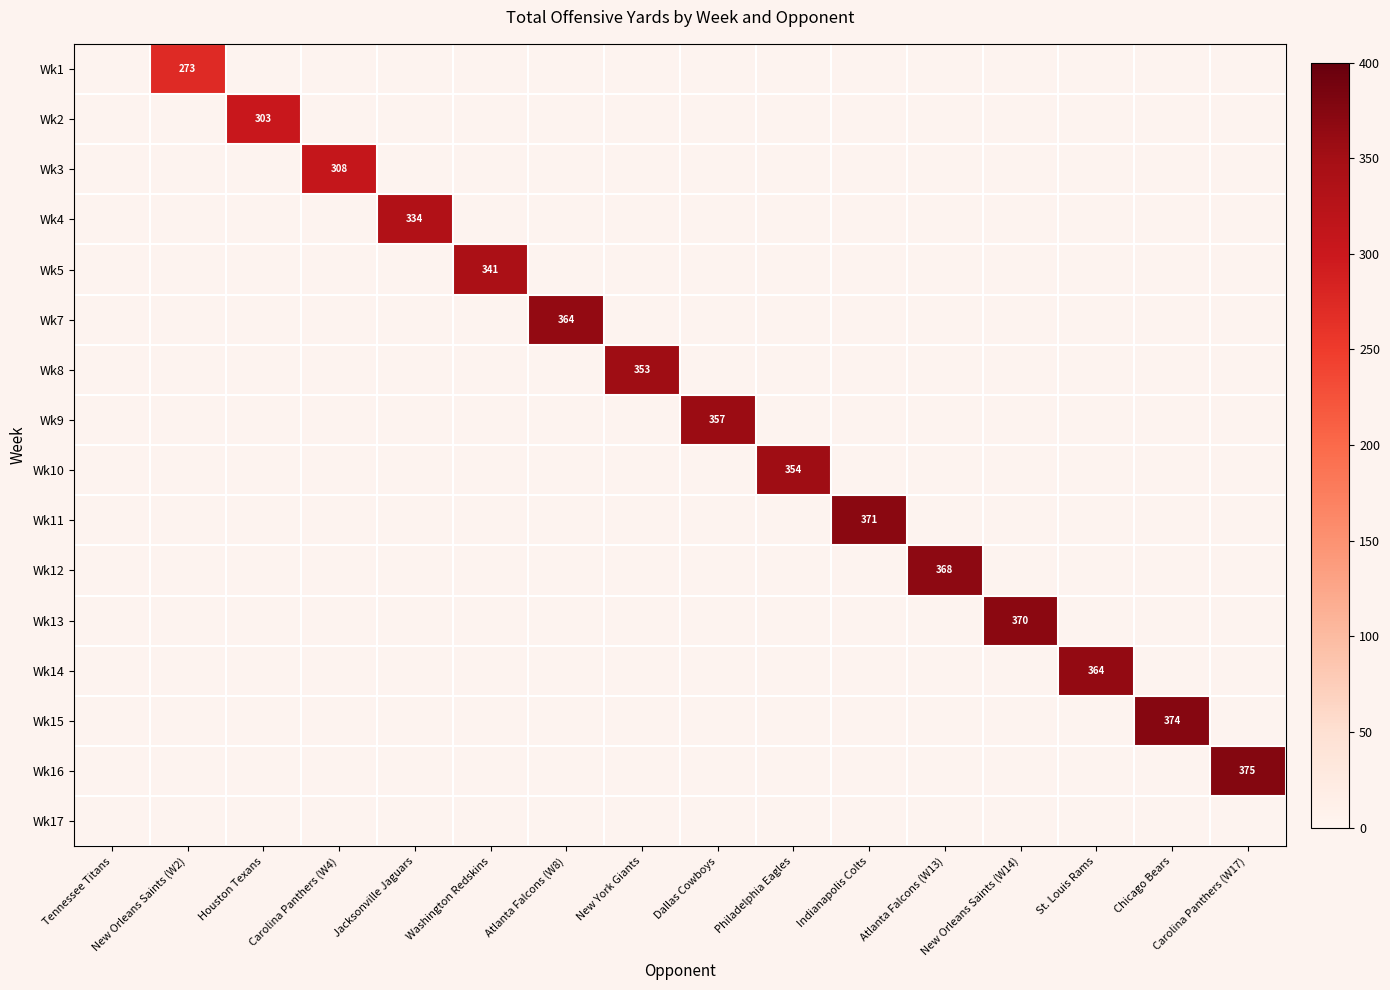

The value of Wk4 at Jacksonville Jaguars is 334. True or false?

True